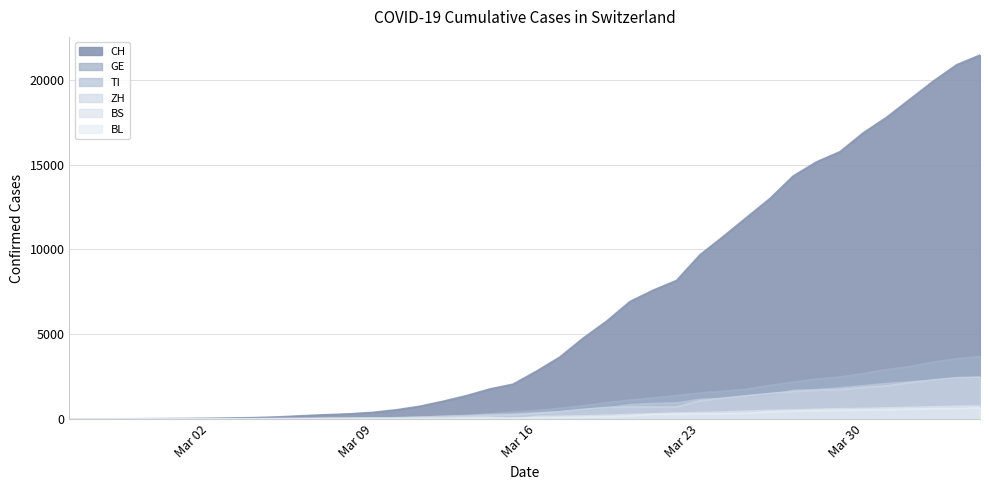

True or false: BL and GE cross at least once.

False